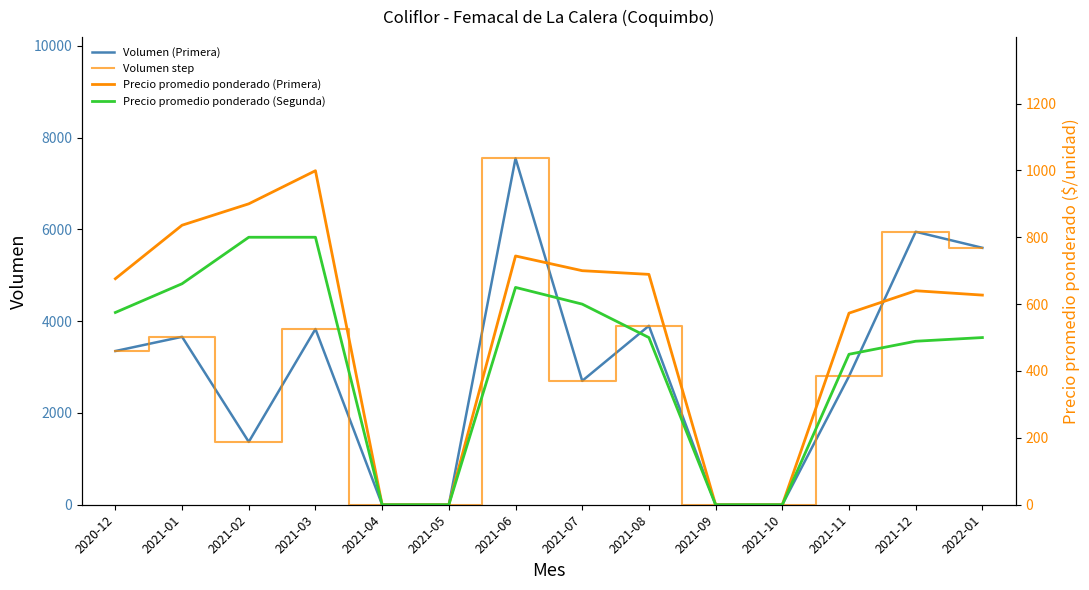

What are all the series names shown in the legend?

Volumen (Primera), Volumen step, Precio promedio ponderado (Primera), Precio promedio ponderado (Segunda)